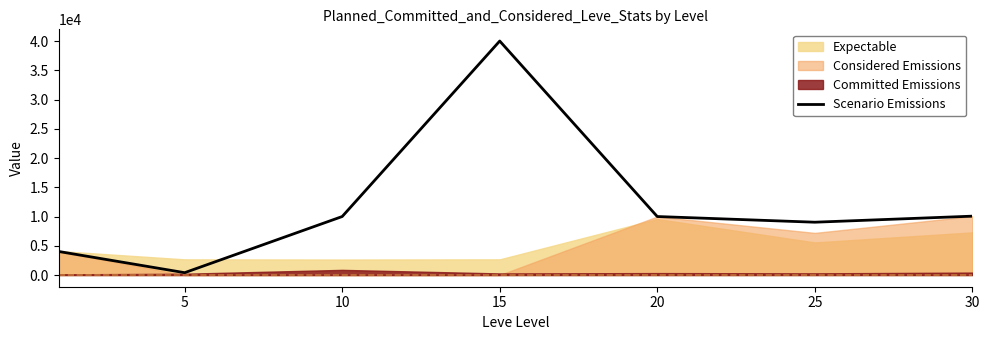

Reading left to right, what are all the values shown in this chart?

4027	400	10000	40000	10000	9029	10062